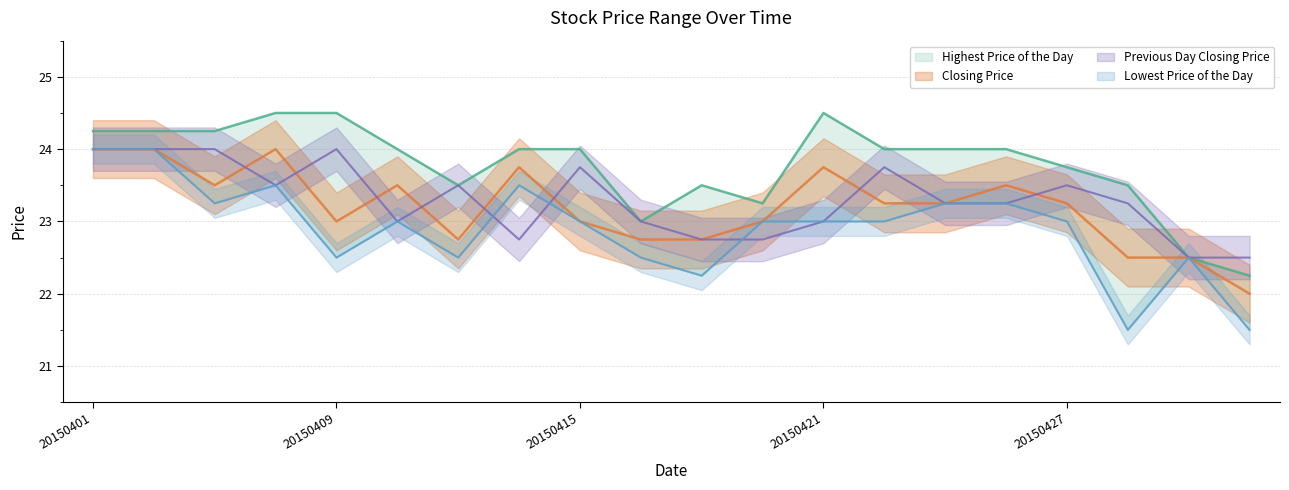

What is the approximate value of Highest Price of the Day at 20150428?

23.5